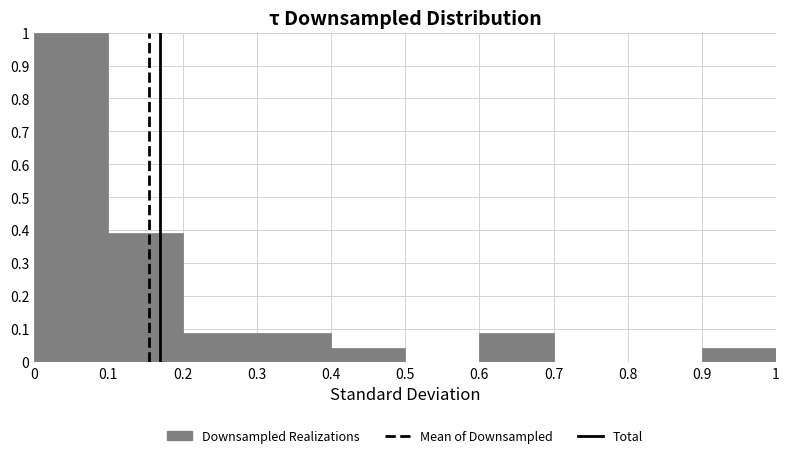

Reading left to right, transcribe this chart: for each bar, give the range it covers on the x-axis and its height. The values are not printed on the chart, so give them approximately, as read against the axis.

0 to 0.1: 1.00
0.1 to 0.2: 0.39
0.2 to 0.3: 0.09
0.3 to 0.4: 0.09
0.4 to 0.5: 0.04
0.5 to 0.6: 0
0.6 to 0.7: 0.09
0.7 to 0.8: 0
0.8 to 0.9: 0
0.9 to 1: 0.04